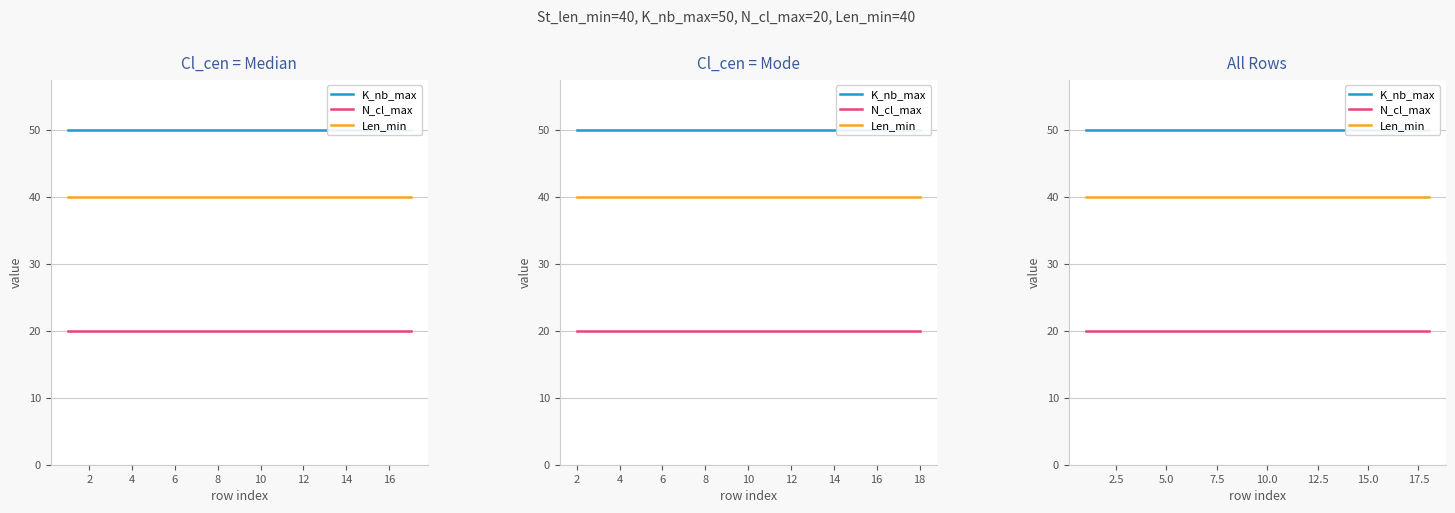

What is the smallest value displayed?

20